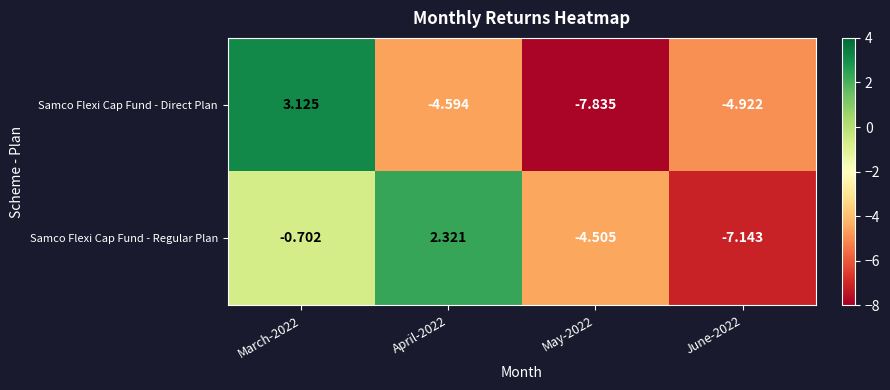

Which series has the largest total across all categories?

Samco Flexi Cap Fund - Regular Plan